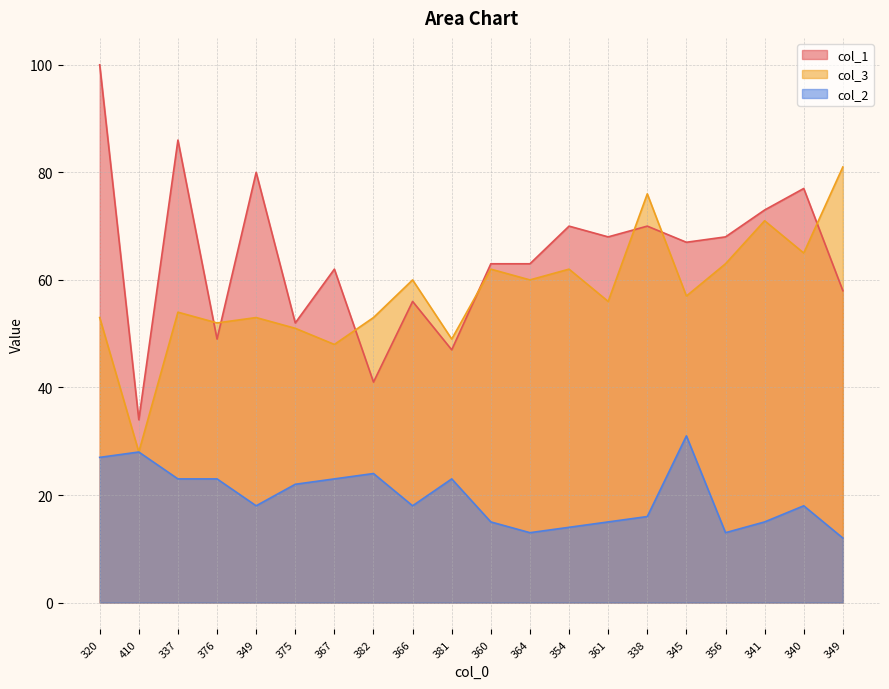

Does the chart display data point markers on the line(s)?

No